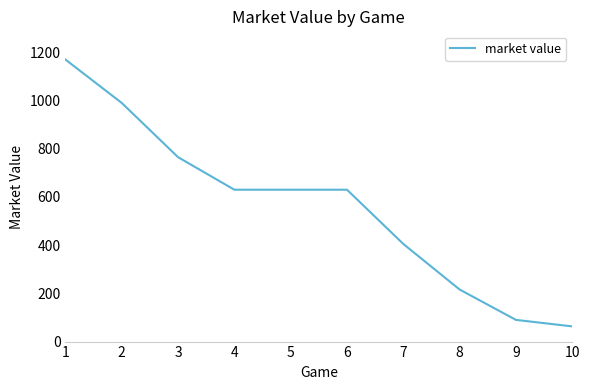

What is the difference between the maximum and second lowest values?

1080